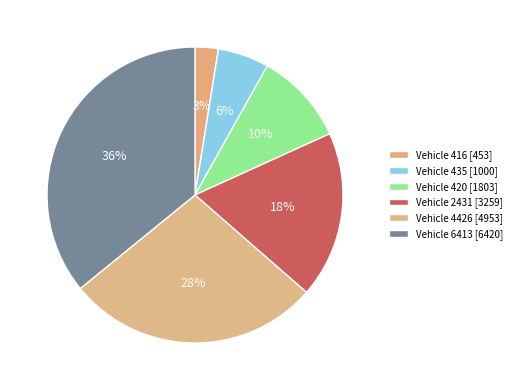

How many slices are in this pie chart?

6